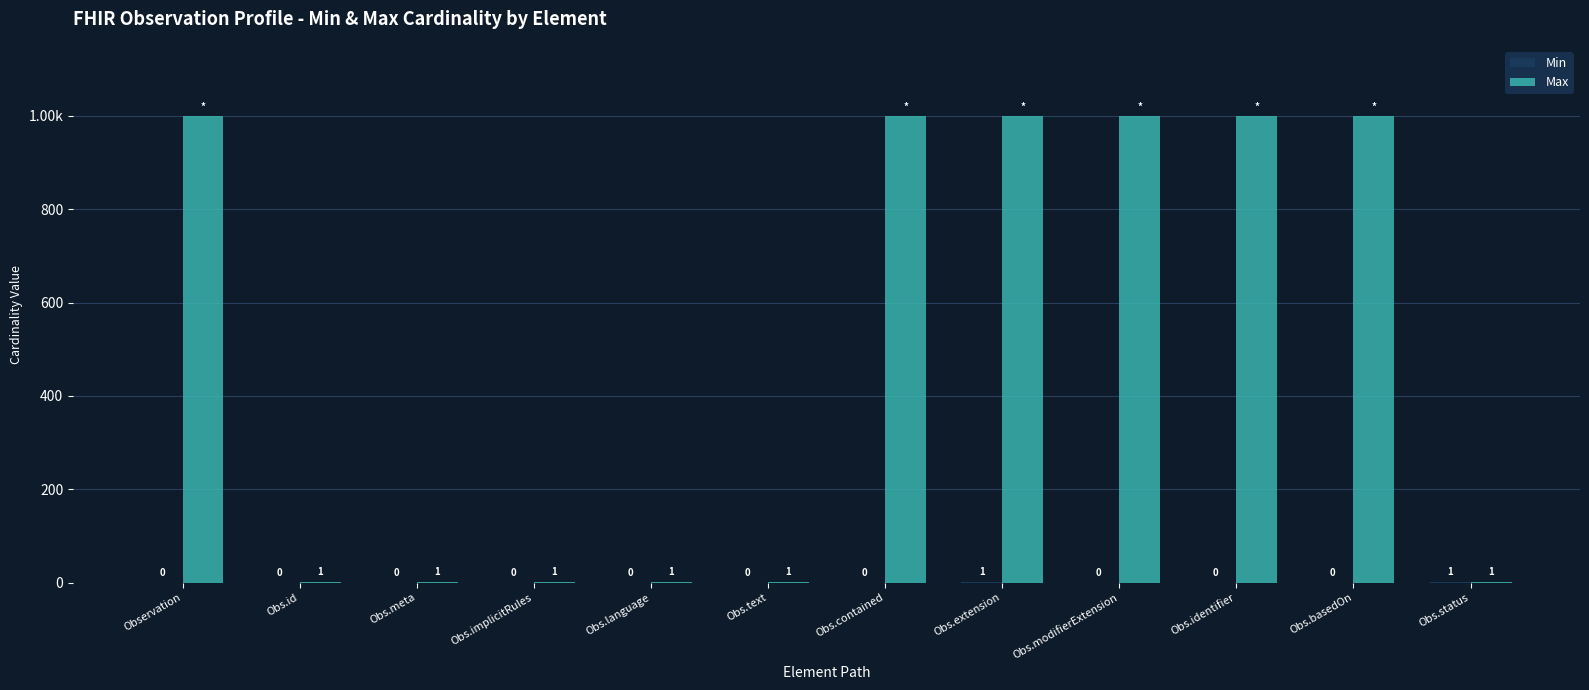

The value of Min at Obs.text is 0. True or false?

True